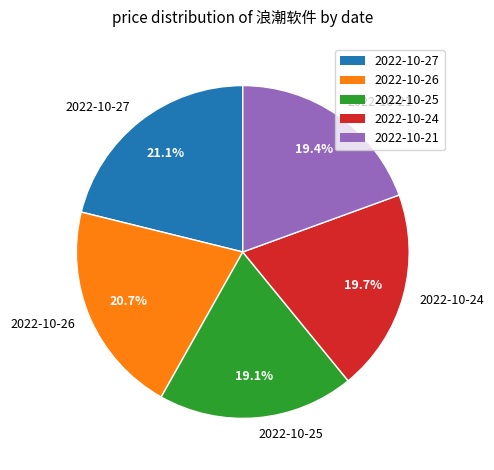

Approximately how many times larger is the value at 2022-10-24 compared to 2022-10-25?

1.0